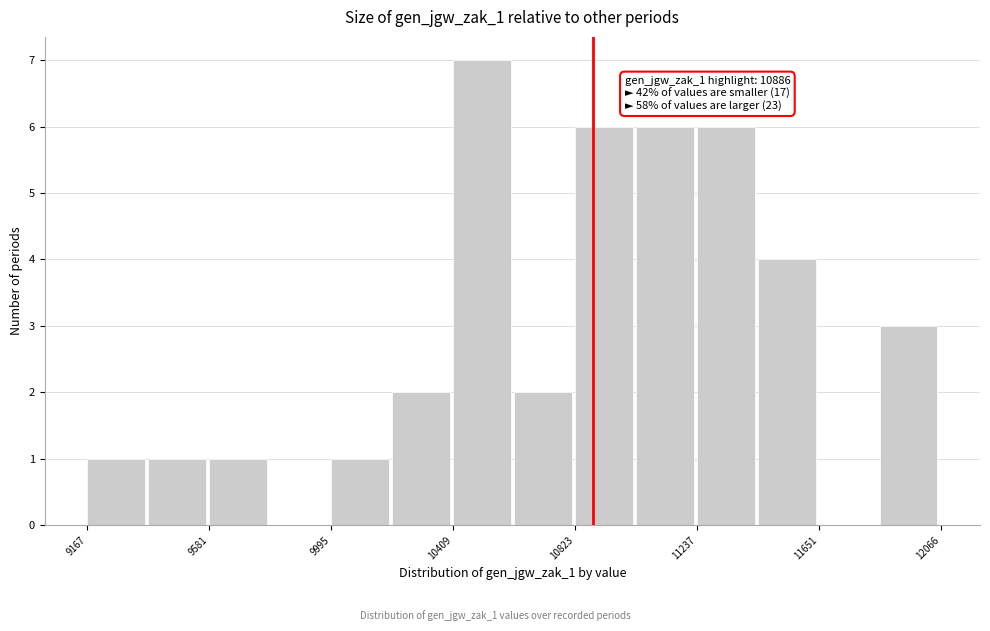

Over which range of the x-axis is the bar tallest?

10400 to 10600